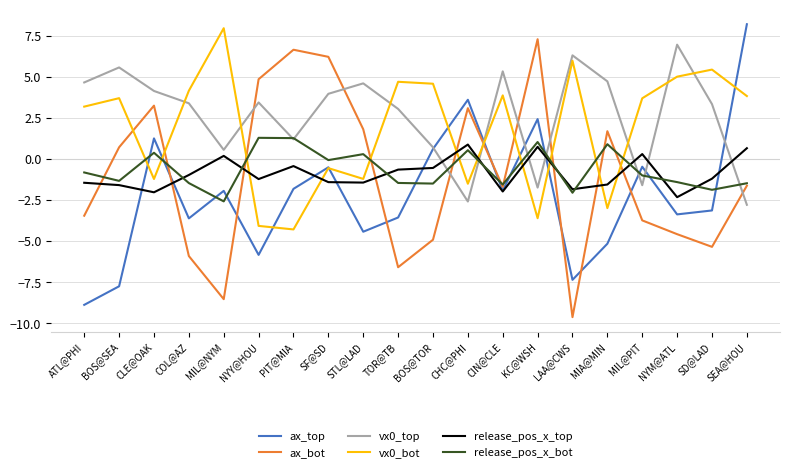

What is the difference between the maximum and minimum values in the vx0_top series?

9.7